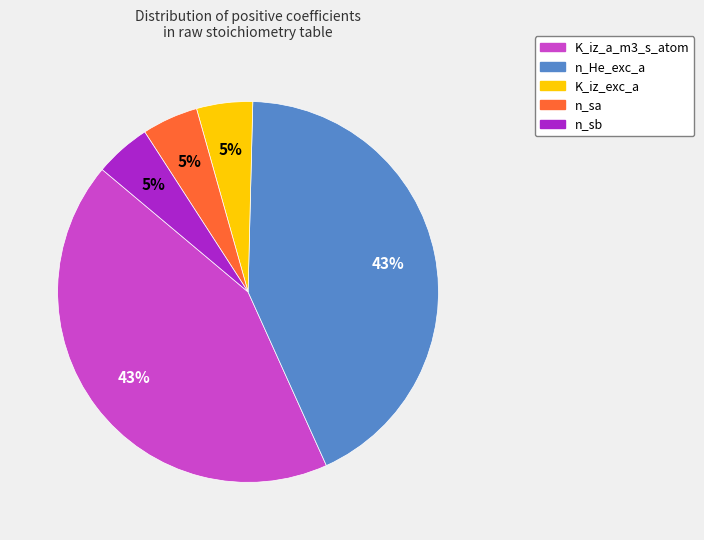

To the nearest percent, what is the average slice percentage?

20%